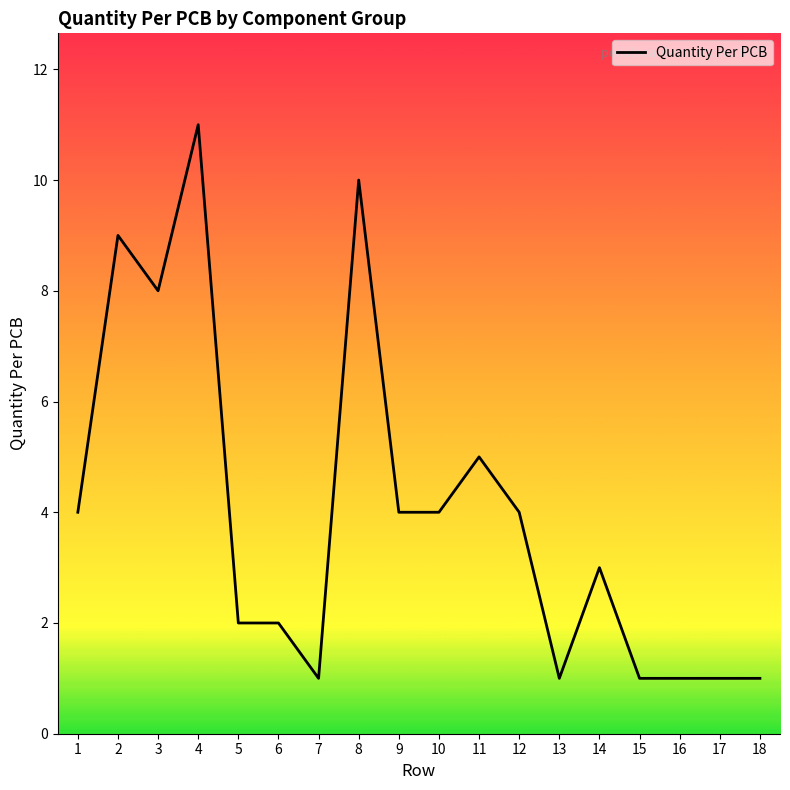

Reading right to left, what are all the values shown in this chart?

1	1	1	1	3	1	4	5	4	4	10	1	2	2	11	8	9	4